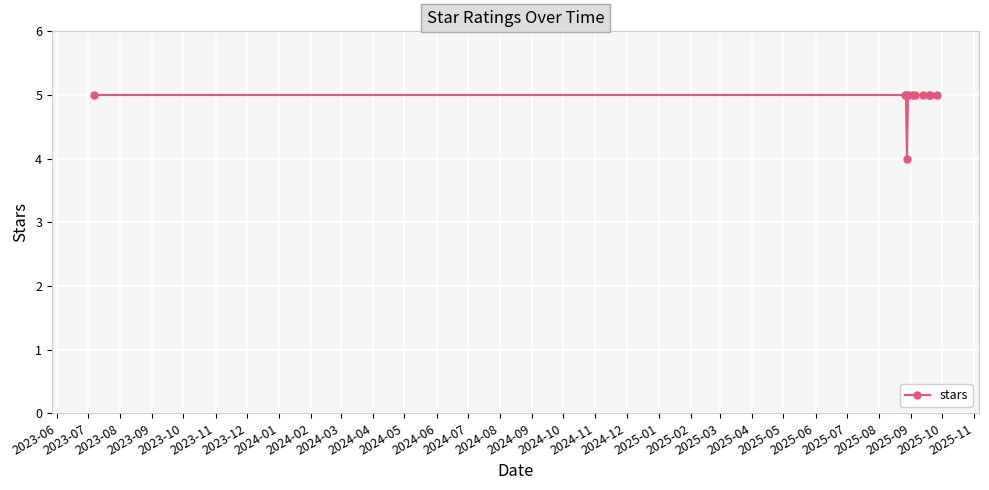

What is the minimum value shown in the chart?

4